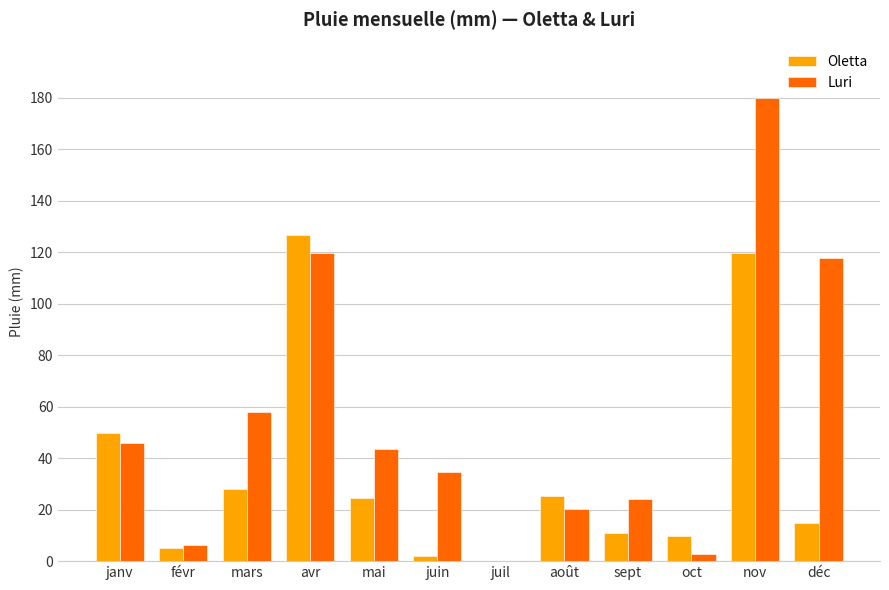

Read the Luri value at nov.

179.8